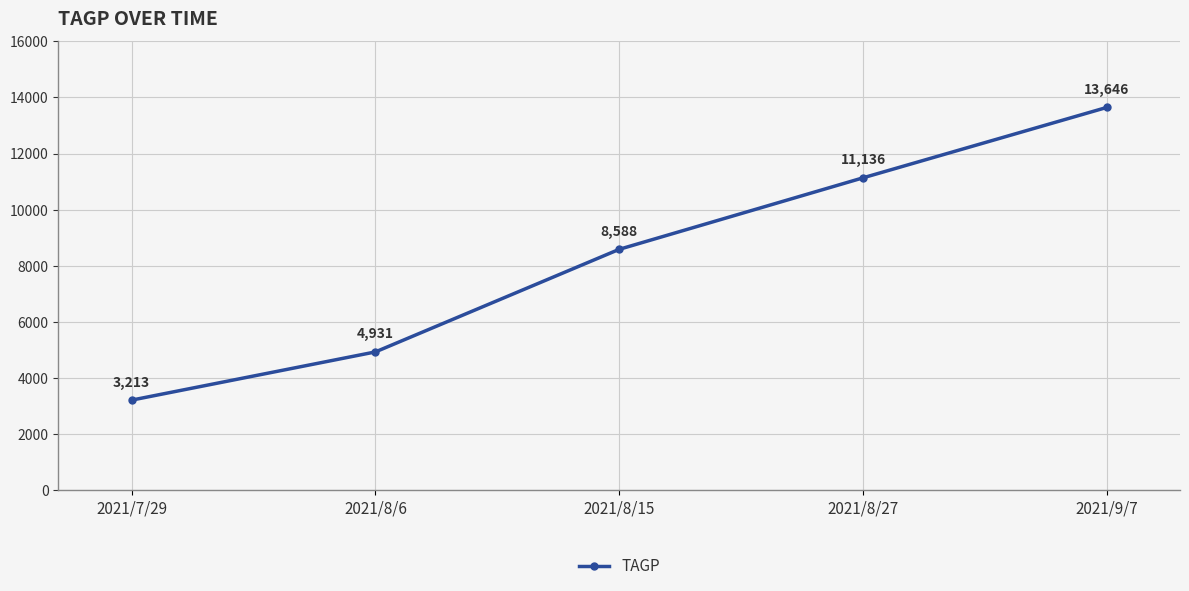

What is the change in value from 2021/8/6 to 2021/8/27?

+6205.0